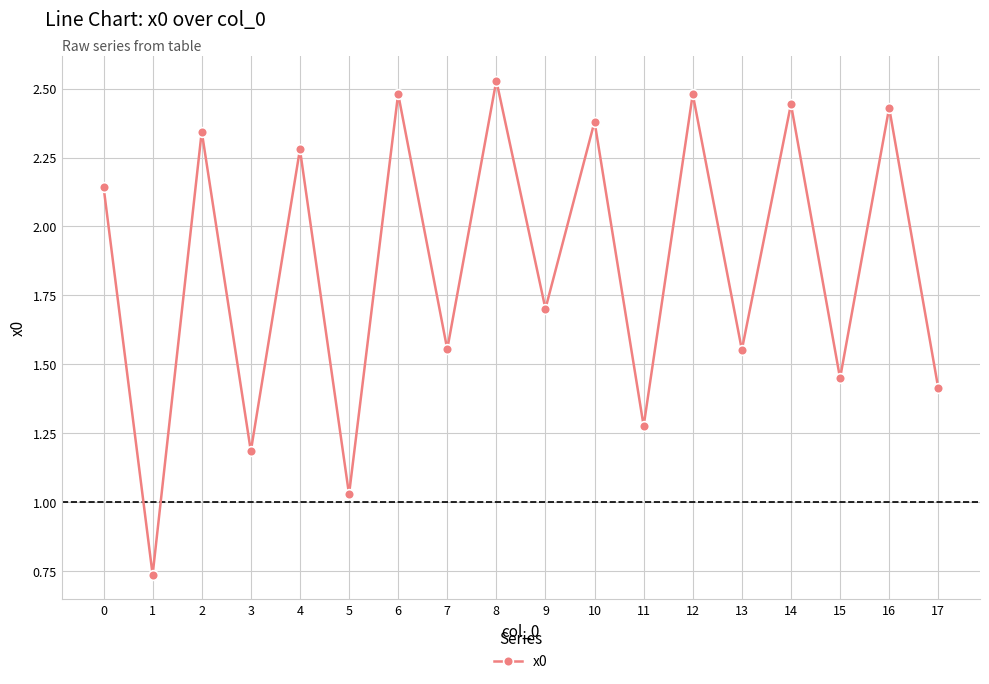

What is the difference between the maximum and second lowest values?

1.5